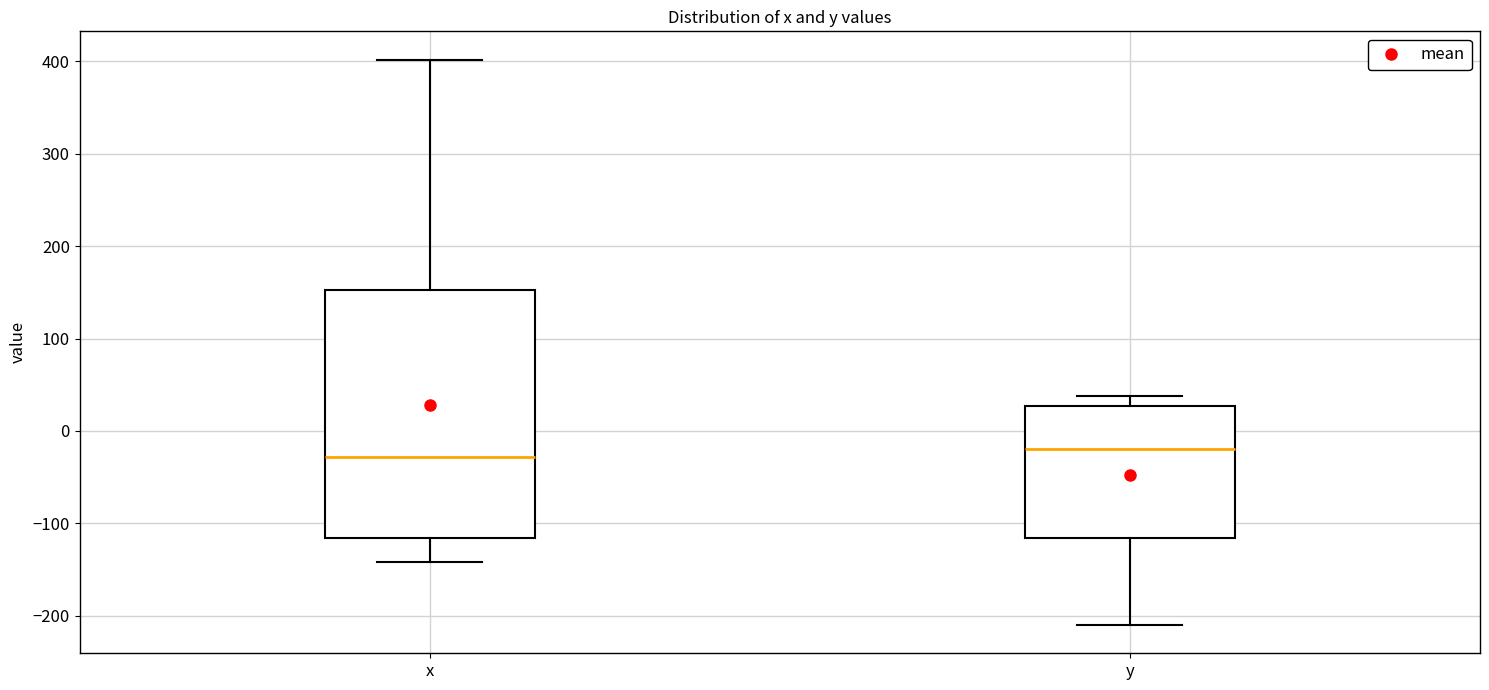

Comparing the boxes themselves (not the whiskers), which one is the tallest?

x